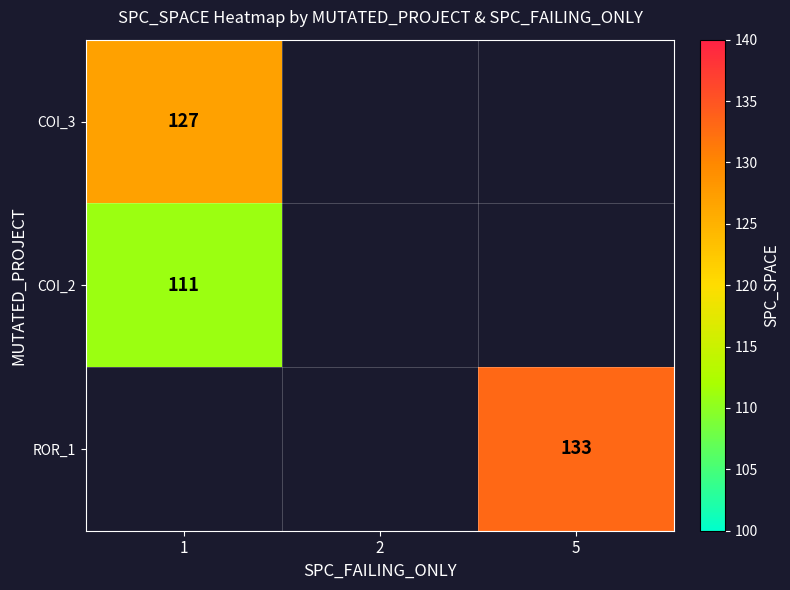

How many categories are shown in the chart?

3